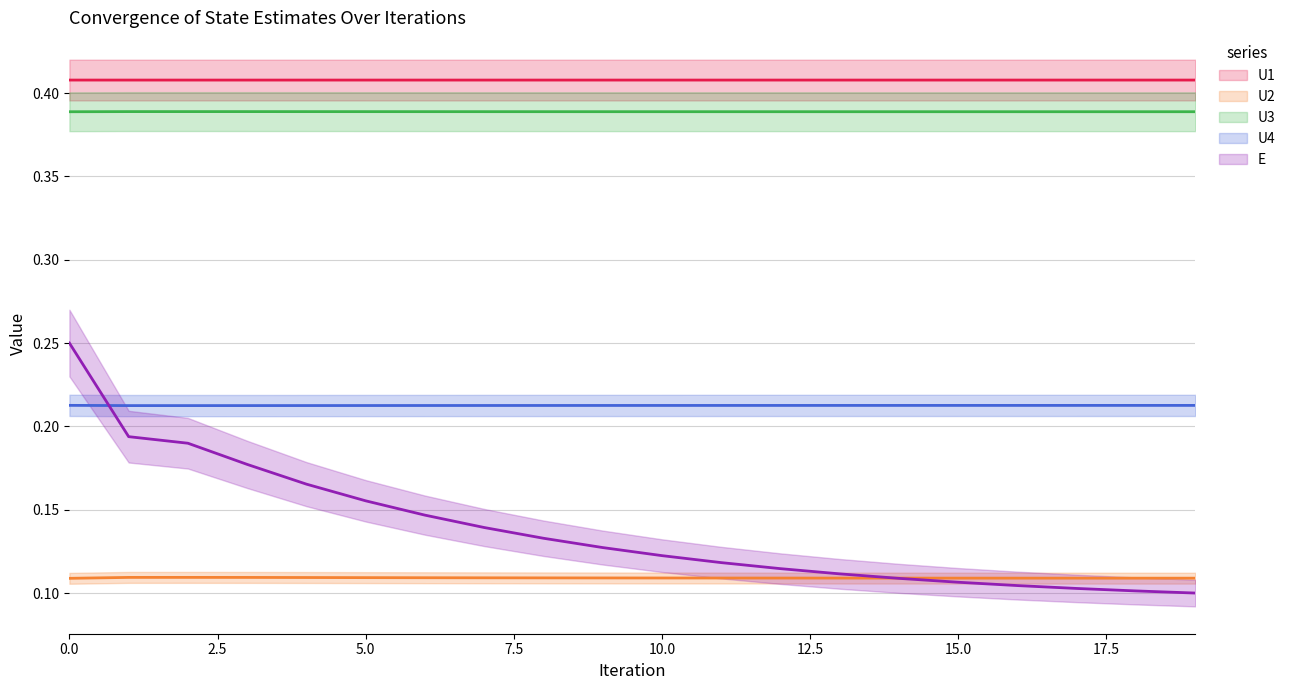

Between 2 and 10, which series saw the biggest shift?

E